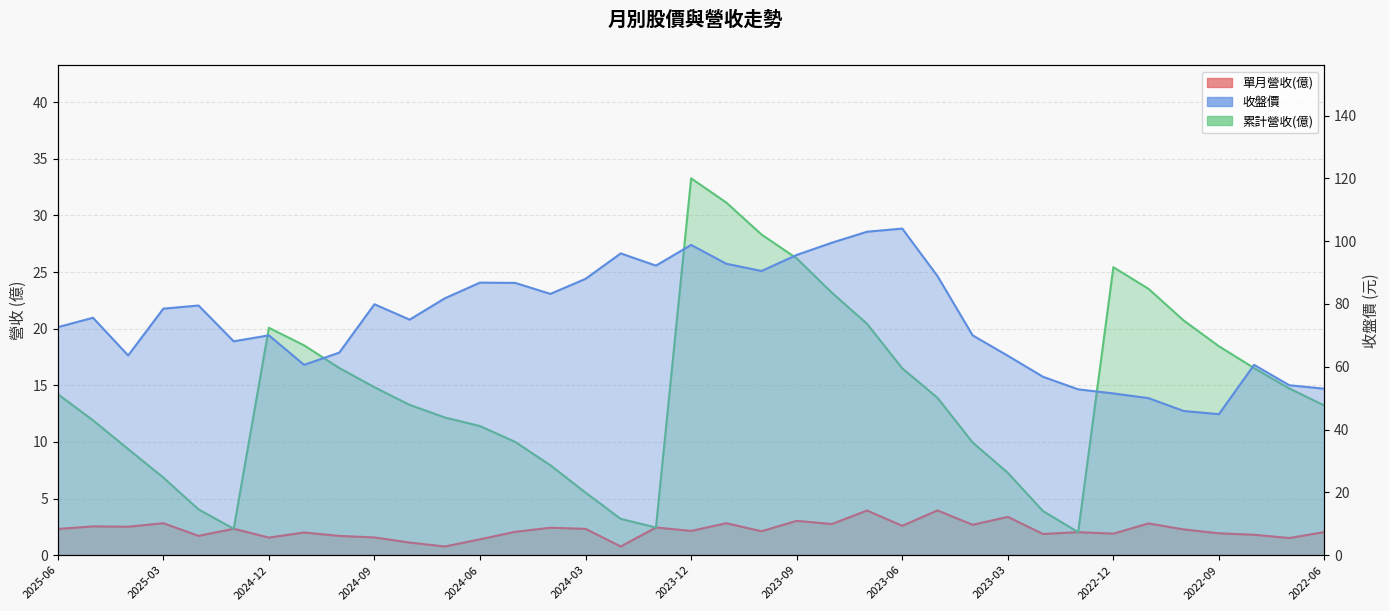

The value of 累計營收(億) at 2023-06 is 16.5. True or false?

True